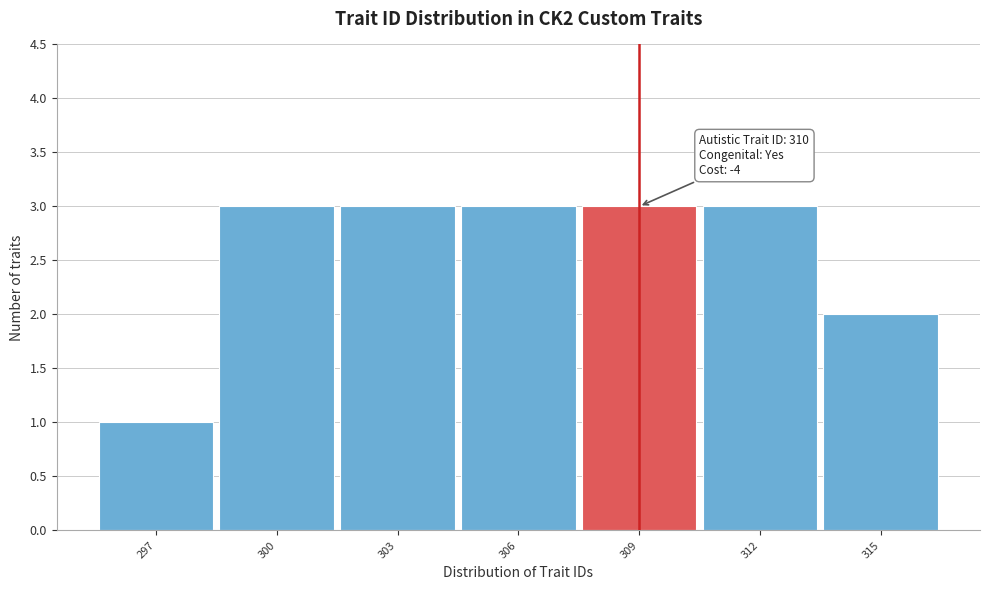

Reading left to right, transcribe all the data shown in this chart.

297=1	300=3	303=3	306=3	309=3	312=3	315=2